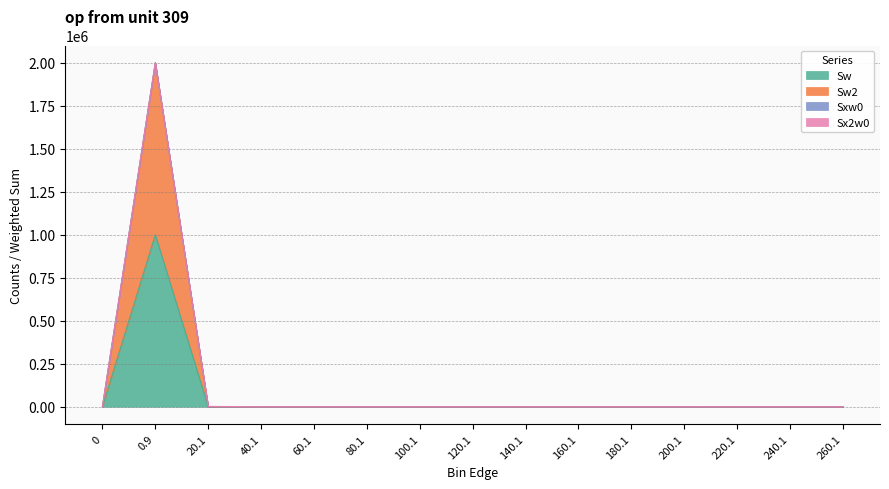

True or false: Sw and Sw2 intersect in this chart.

False